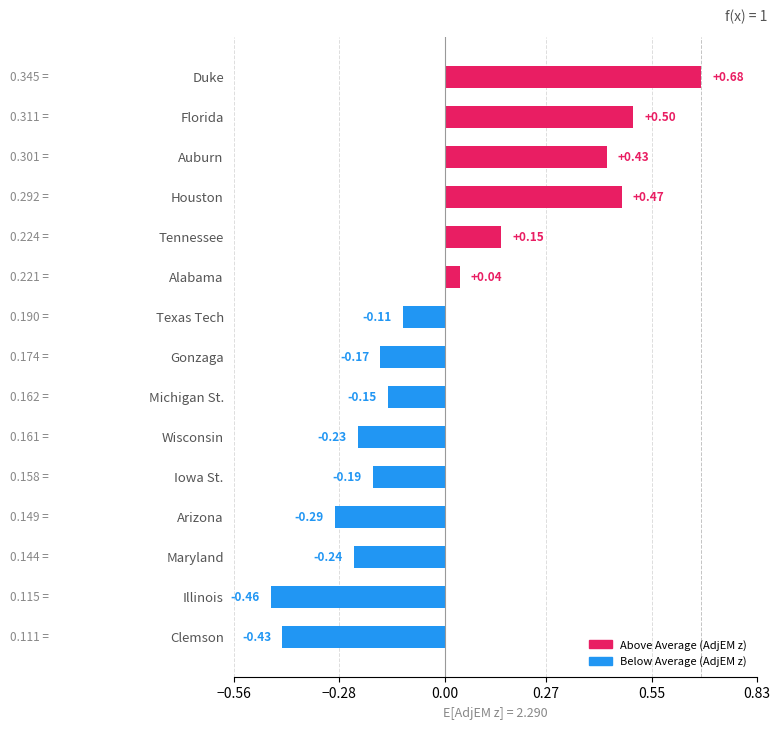

At which label is the value closest to 0?

Alabama